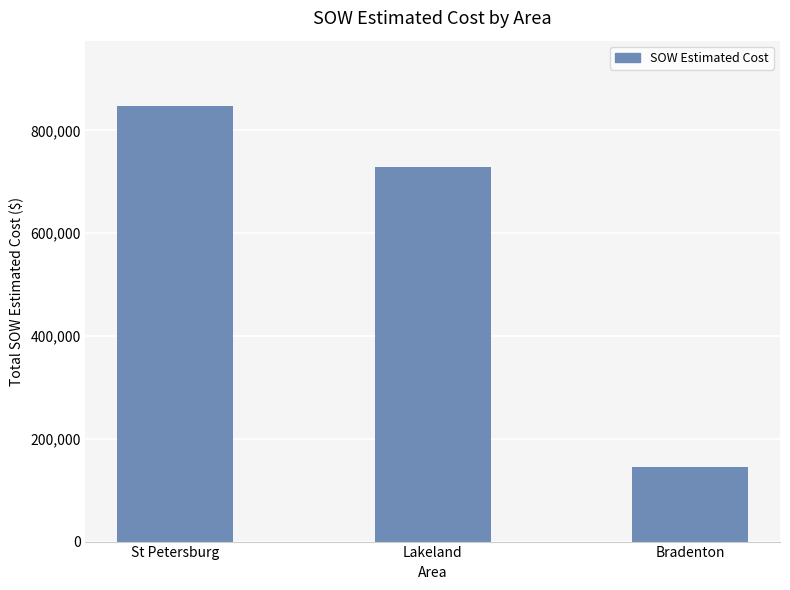

Is it true that the value at St Petersburg is 1416265.6?

False